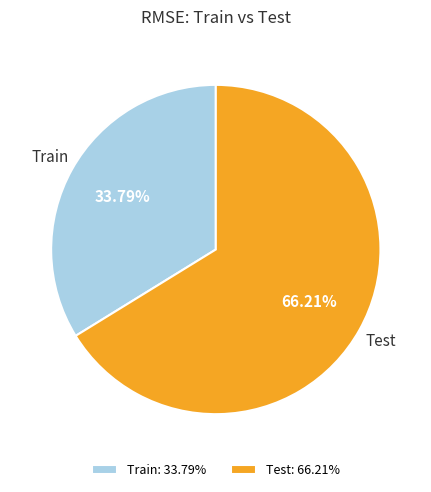

What is the ratio of the value at Test to the value at Train?

2.0